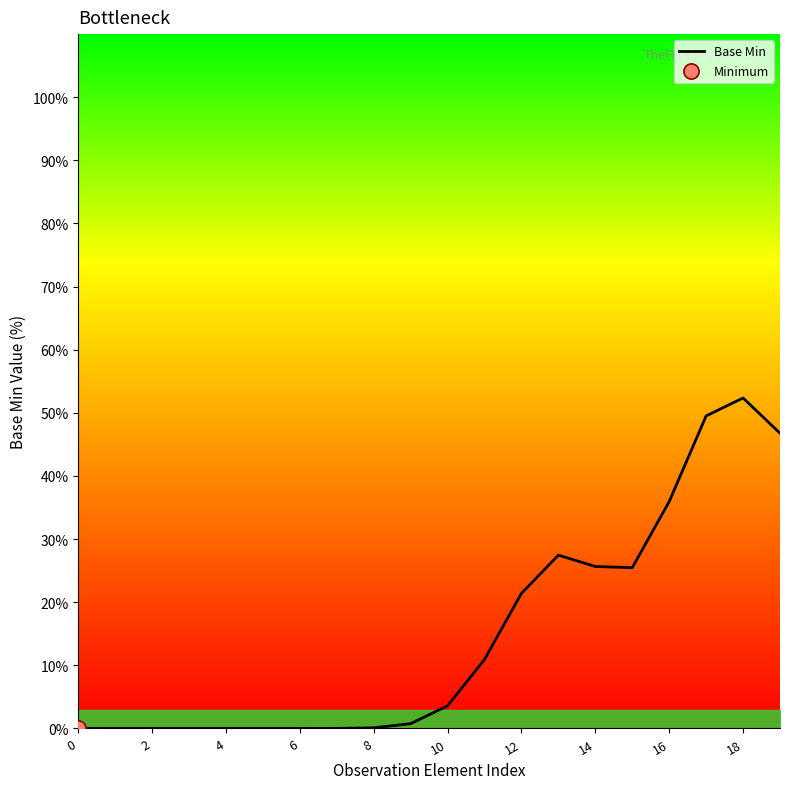

What is the greatest value displayed?

52.4